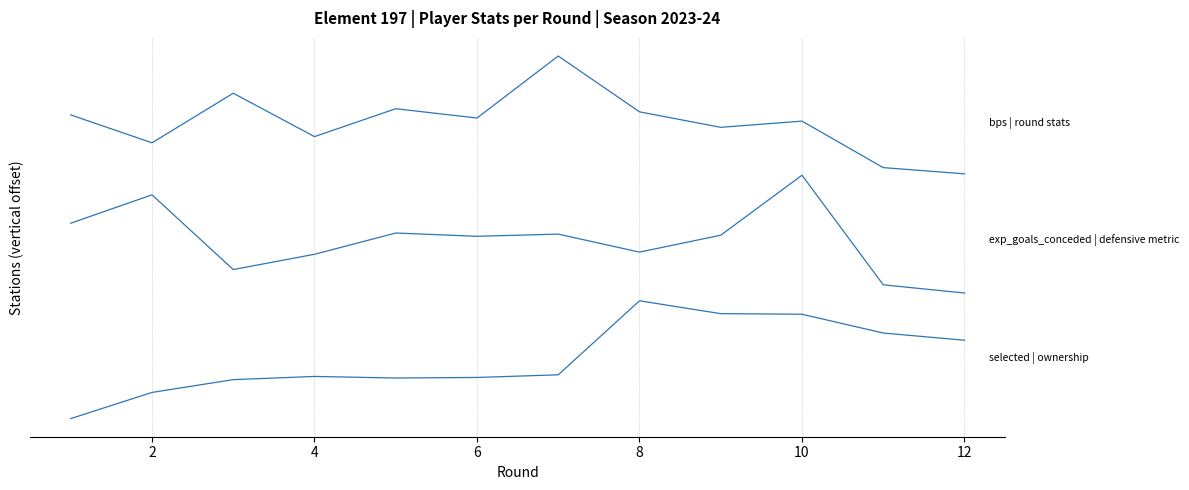

How many lines are shown in the chart?

3